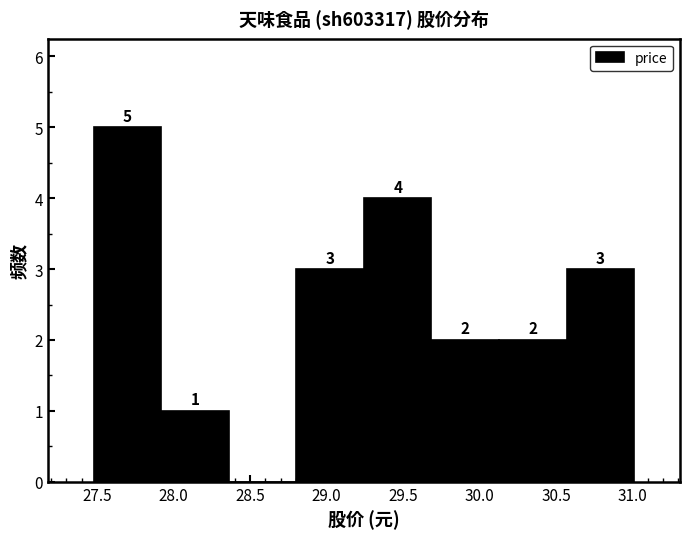

Which range on the x-axis has the tallest bar?

27.50 to 27.90